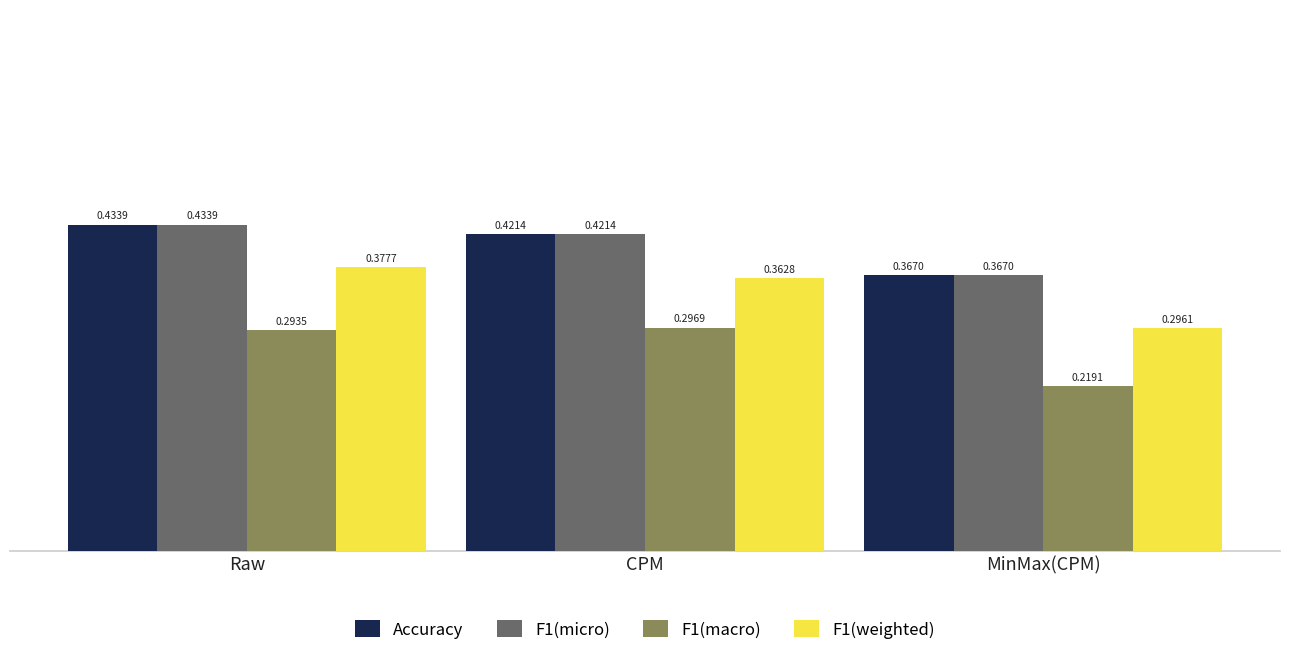

Which series has the widest spread of values?

F1(weighted)